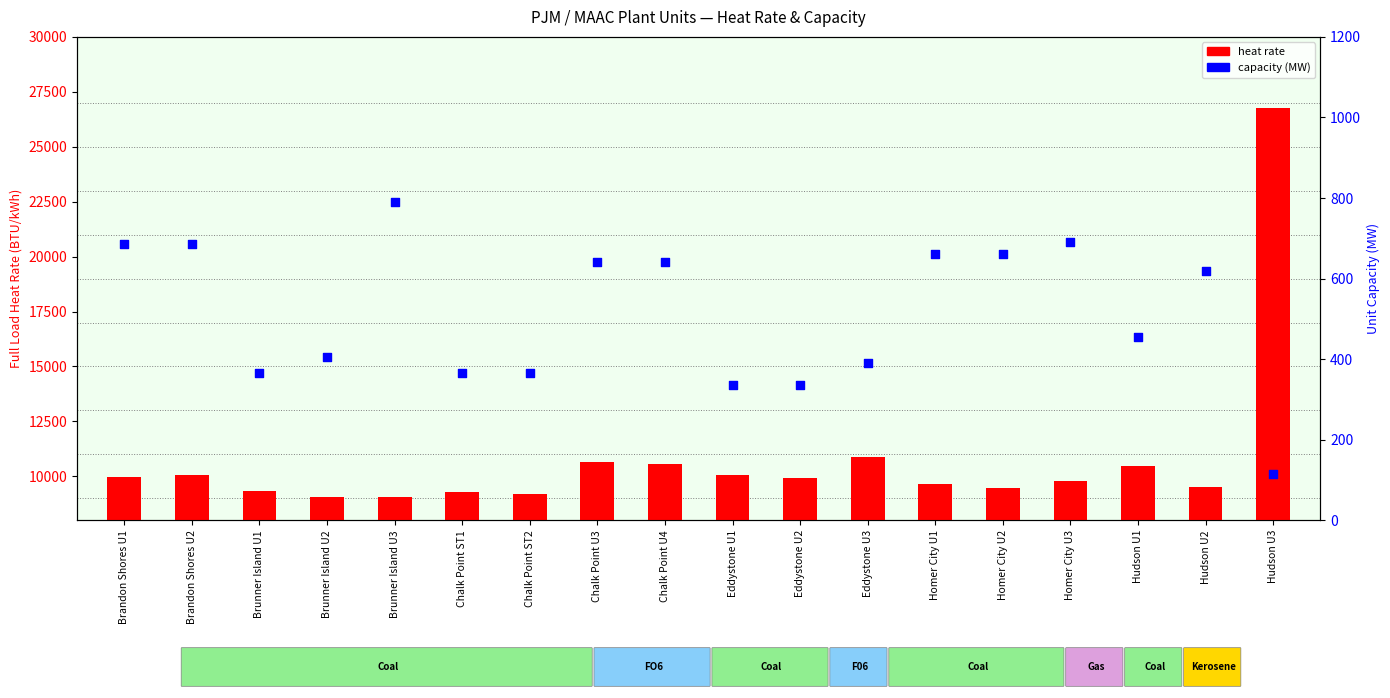

Which series has the largest total across all categories?

heat rate